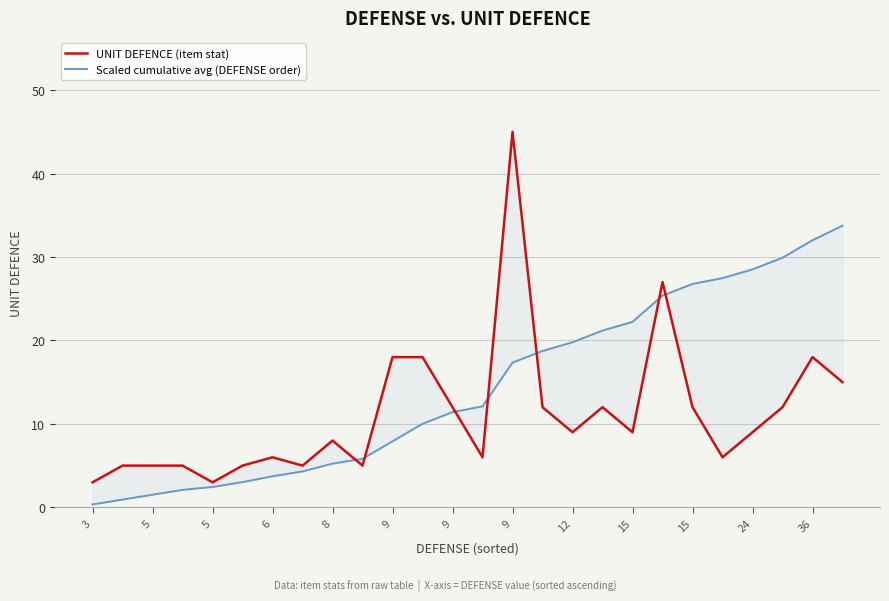

Between 6 and 12, which series saw the biggest shift?

Scaled cumulative avg (DEFENSE order)